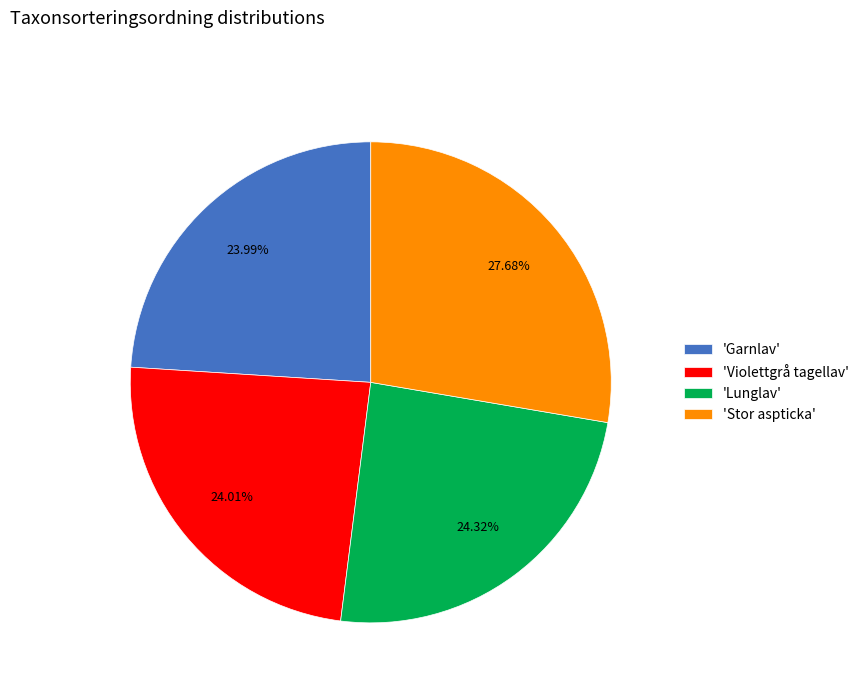

Which slice is the largest?

'Stor aspticka'